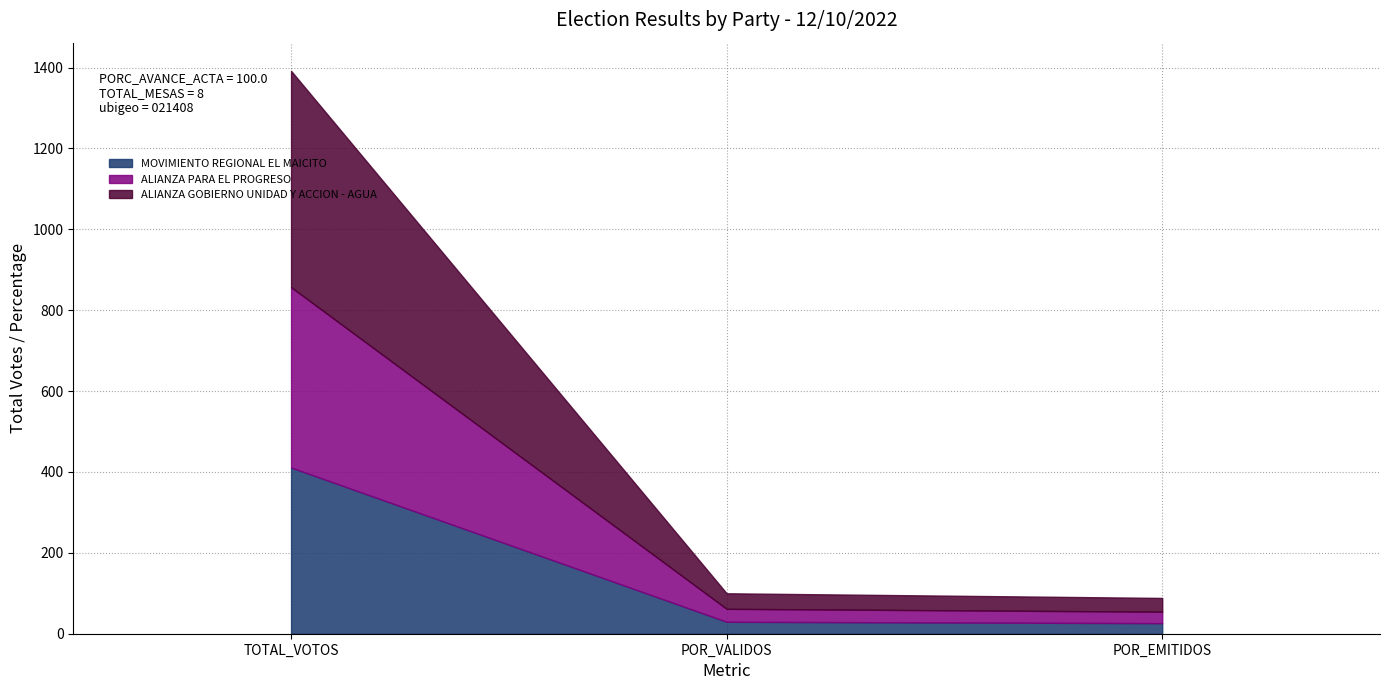

What is the difference between the highest and lowest values at TOTAL_VOTOS?

124.0